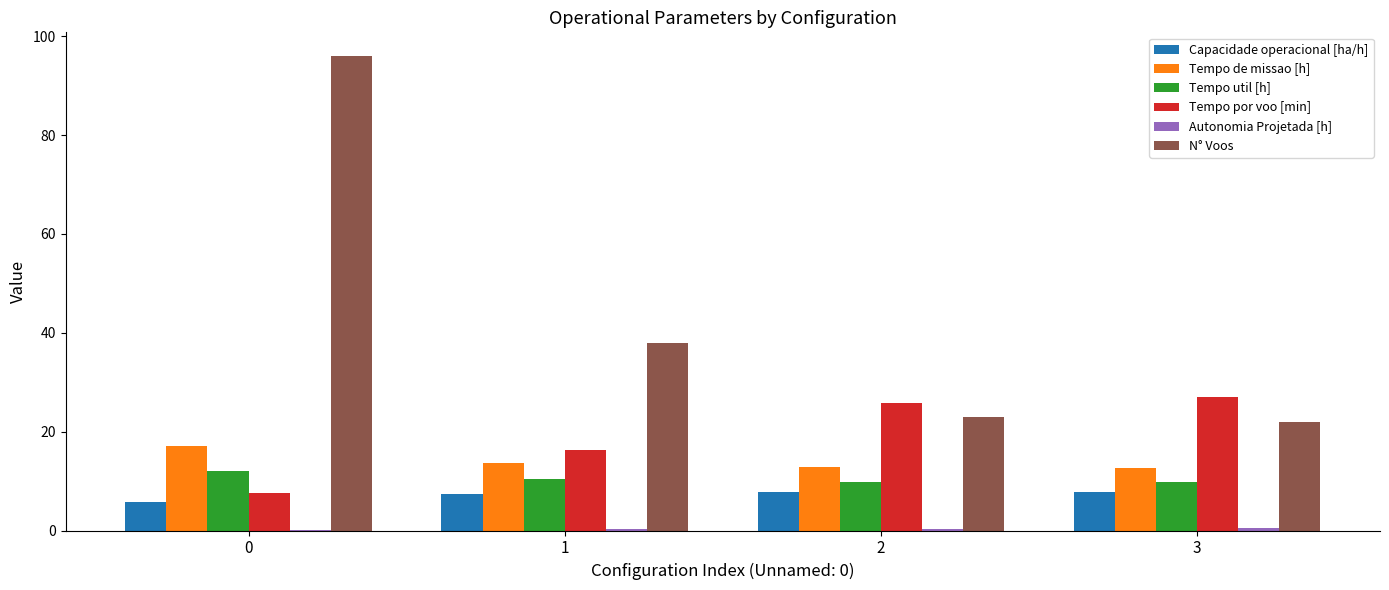

Which series has the largest total across all categories?

N° Voos